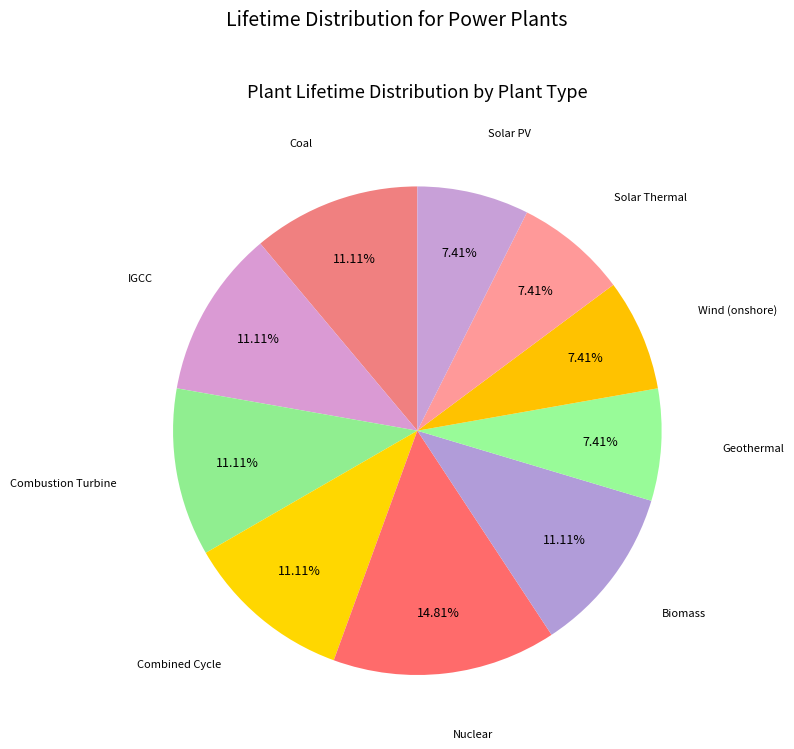

How many slices are in this pie chart?

10